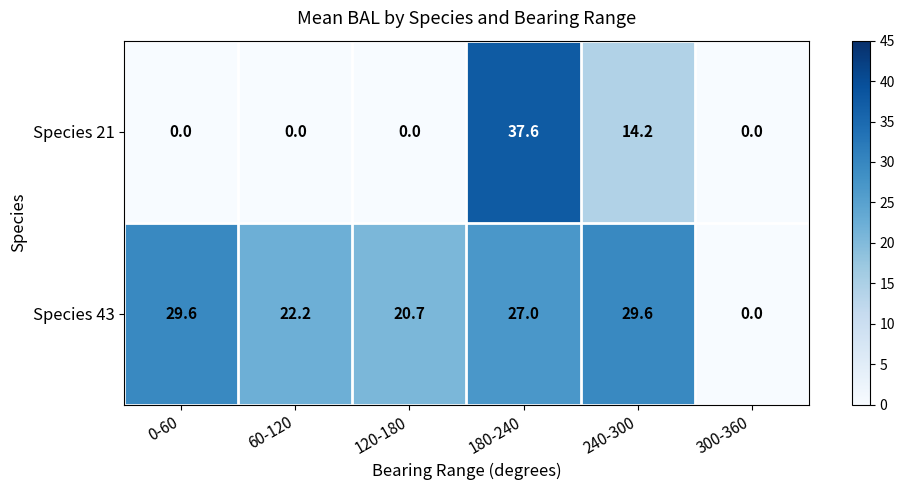

Reading left to right, list all the values displayed in this chart.

Species 21: 0.0	0.0	0.0	37.6	14.2	0.0
Species 43: 29.6	22.2	20.7	27.0	29.6	0.0